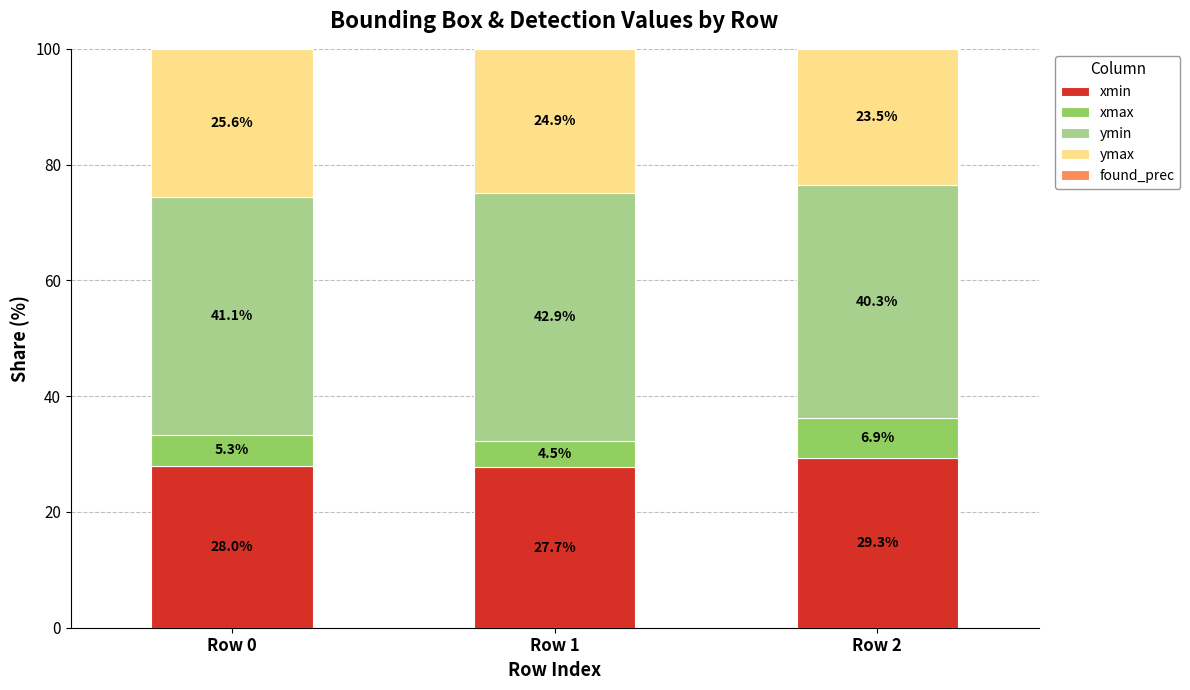

What is the total value across all series at Row 1?

100.0